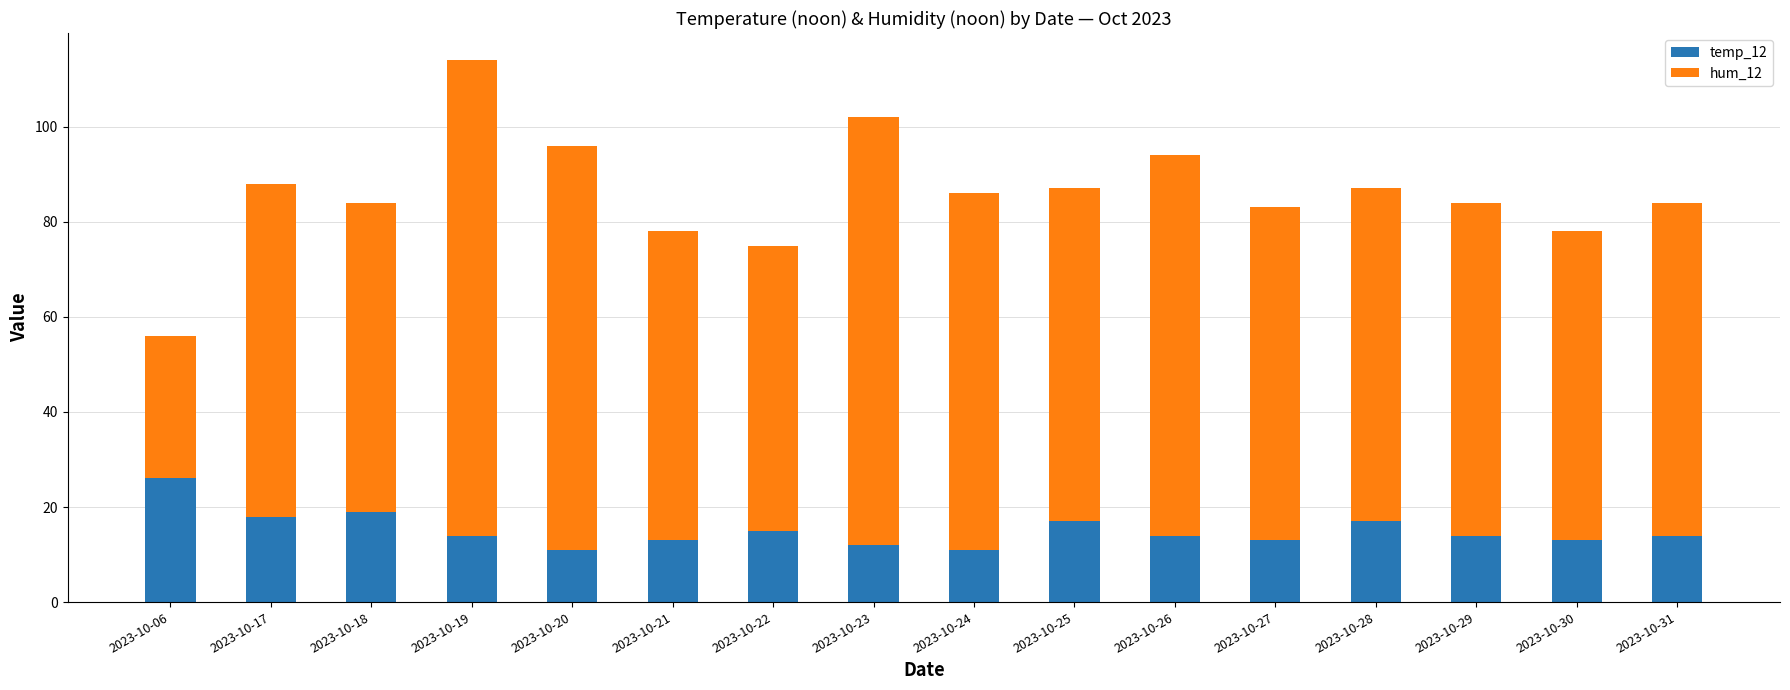

What is the difference between the maximum and minimum values in the temp_12 series?

15